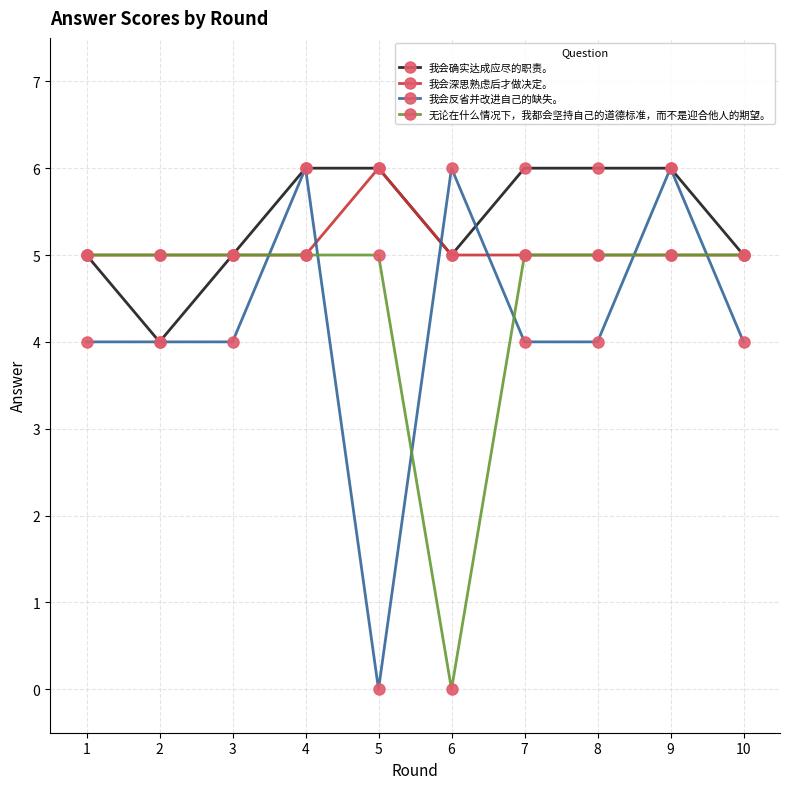

Reading left to right, what are all the values shown in this chart?

我会确实达成应尽的职责。: 1=5	2=4	3=5	4=6	5=6	6=5	7=6	8=6	9=6	10=5
我会深思熟虑后才做决定。: 1=5	2=5	3=5	4=5	5=6	6=5	7=5	8=5	9=5	10=5
我会反省并改进自己的缺失。: 1=4	2=4	3=4	4=6	5=0	6=6	7=4	8=4	9=6	10=4
无论在什么情况下，我都会坚持自己的道德标准，而不是迎合他人的期望。: 1=5	2=5	3=5	4=5	5=5	6=0	7=5	8=5	9=5	10=5